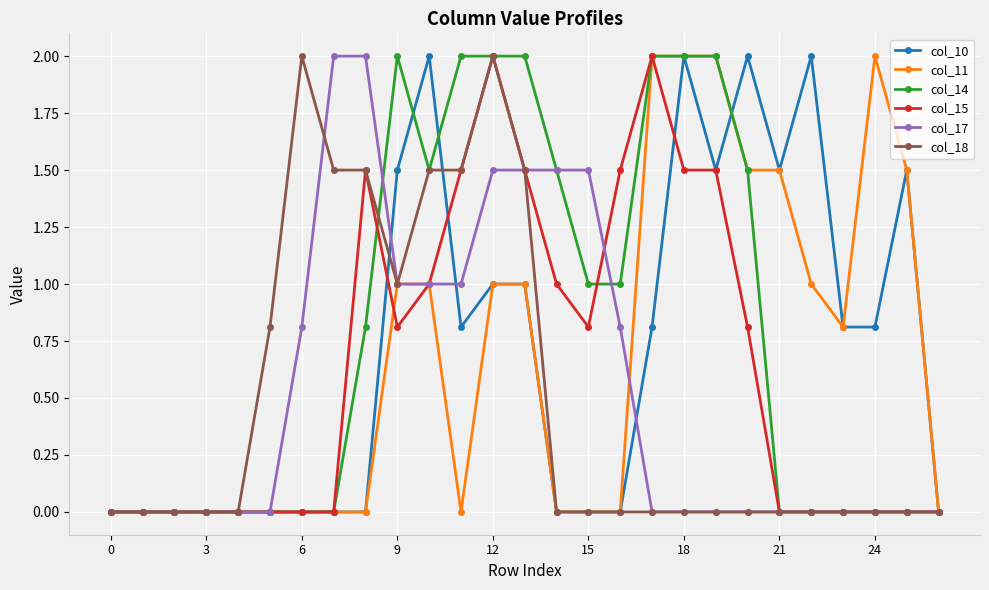

What is the maximum value shown in the chart?

2.0